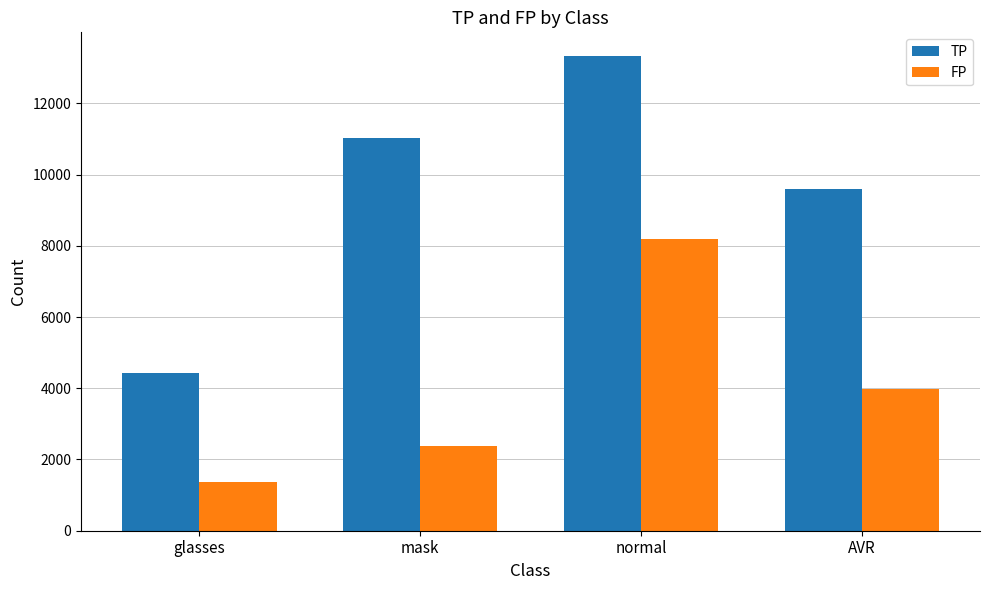

What is the sum of all TP values?

38396.0